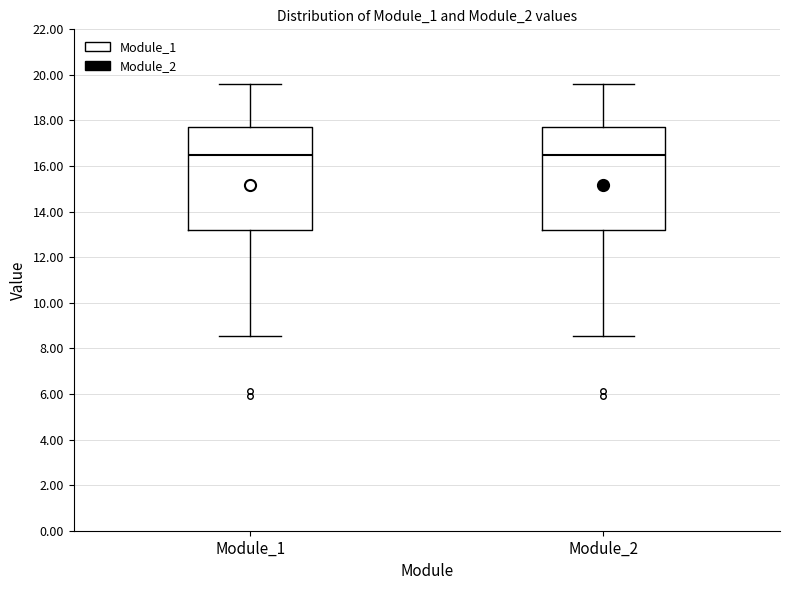

Reading left to right, transcribe this box plot: for each box, give where its median line is, the range the box spans, and where its two whiskers end, as read against the y-axis. The values are not printed on the chart, so give them approximately, as read against the axis.

Module_1: median 16.4, box 13.2 to 17.8, whiskers 8.6 to 19.6
Module_2: median 16.4, box 13.2 to 17.8, whiskers 8.6 to 19.6